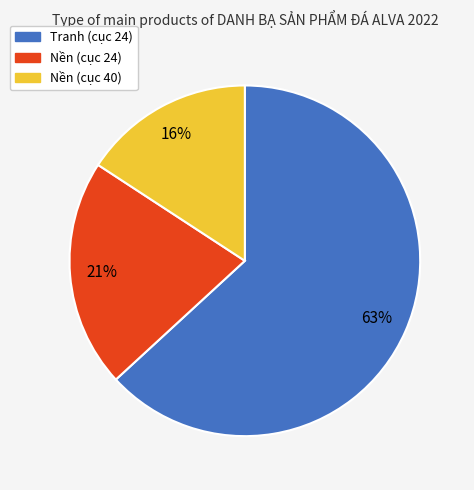

To the nearest percent, what is the average slice percentage?

33%